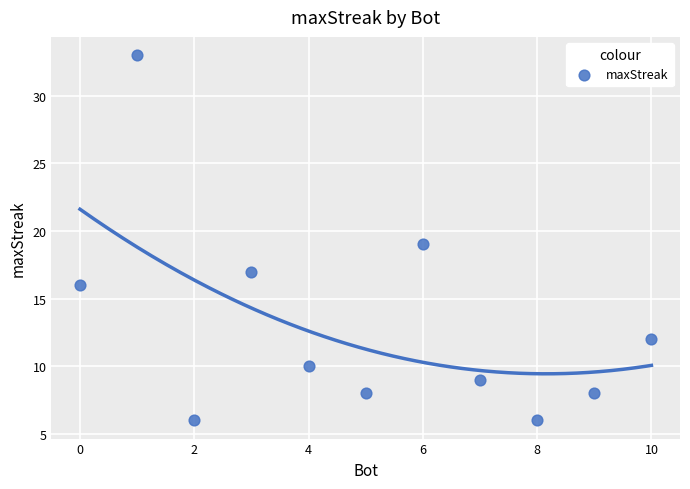

What is the average Y value?

13